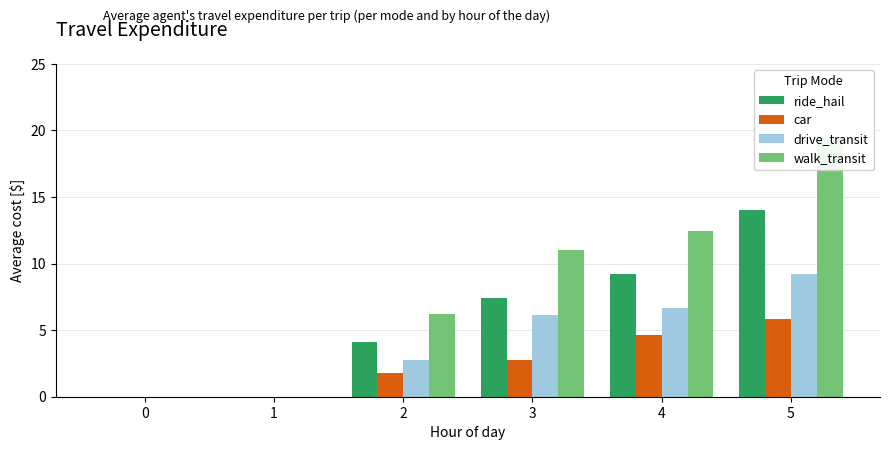

What is the difference between the maximum and minimum values in the walk_transit series?

19.5